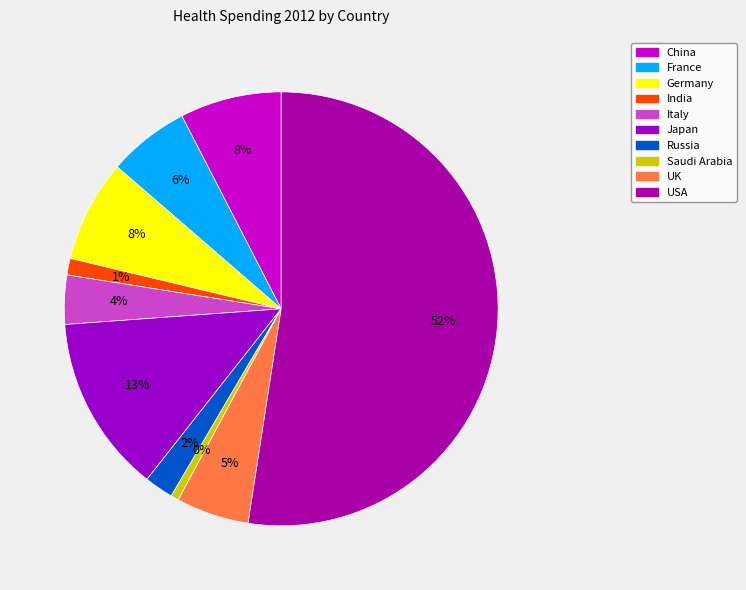

Which category has the smallest portion of the pie?

Saudi Arabia